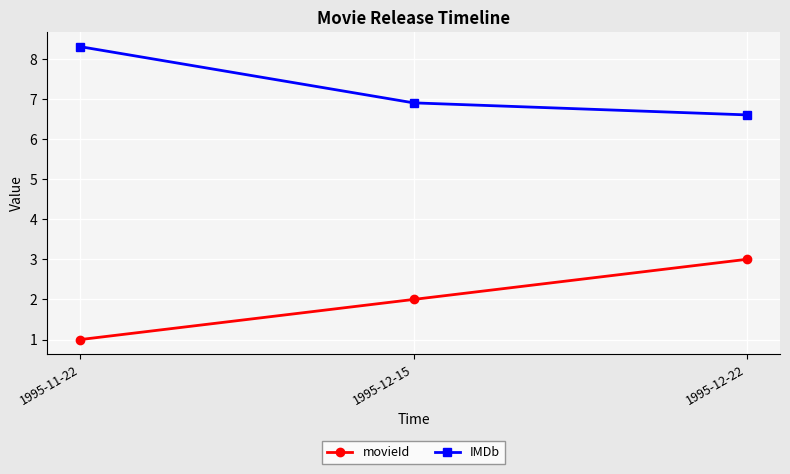

What are all the series names shown in the legend?

movieId, IMDb